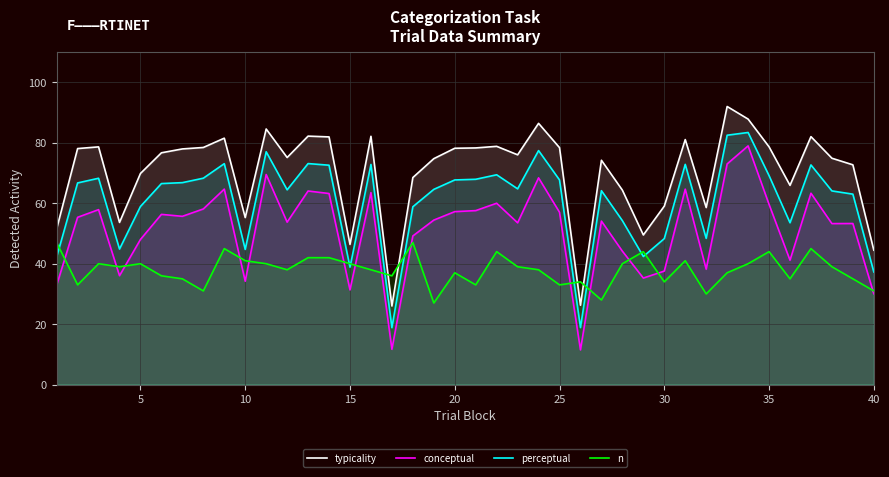

How many data points in perceptual are less than 66?

20